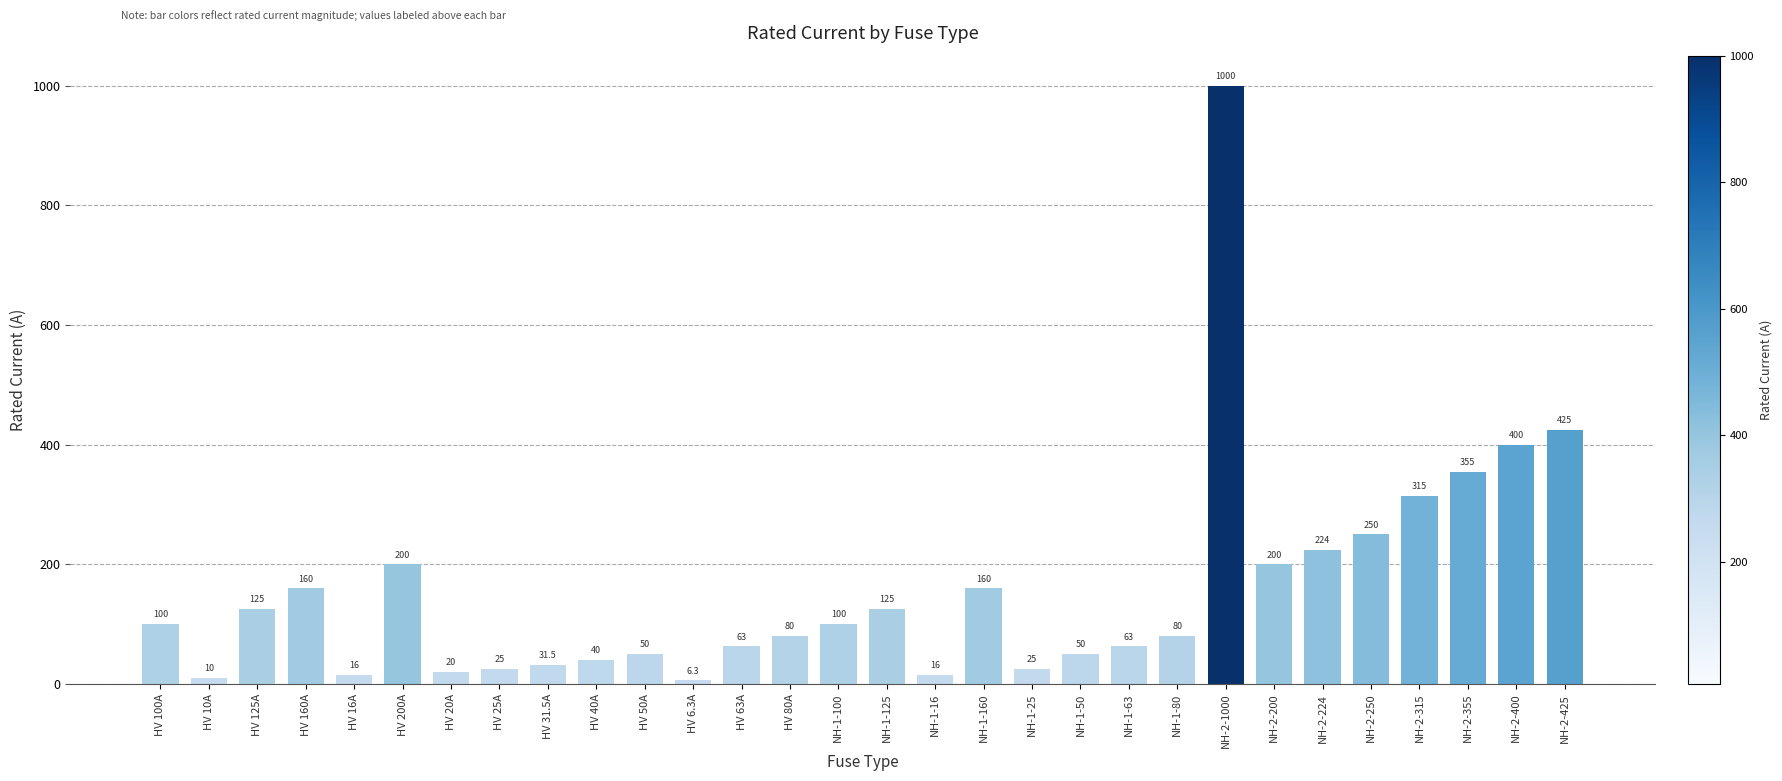

The chart shows a value of 16.0 at NH-1-16. True or false?

True